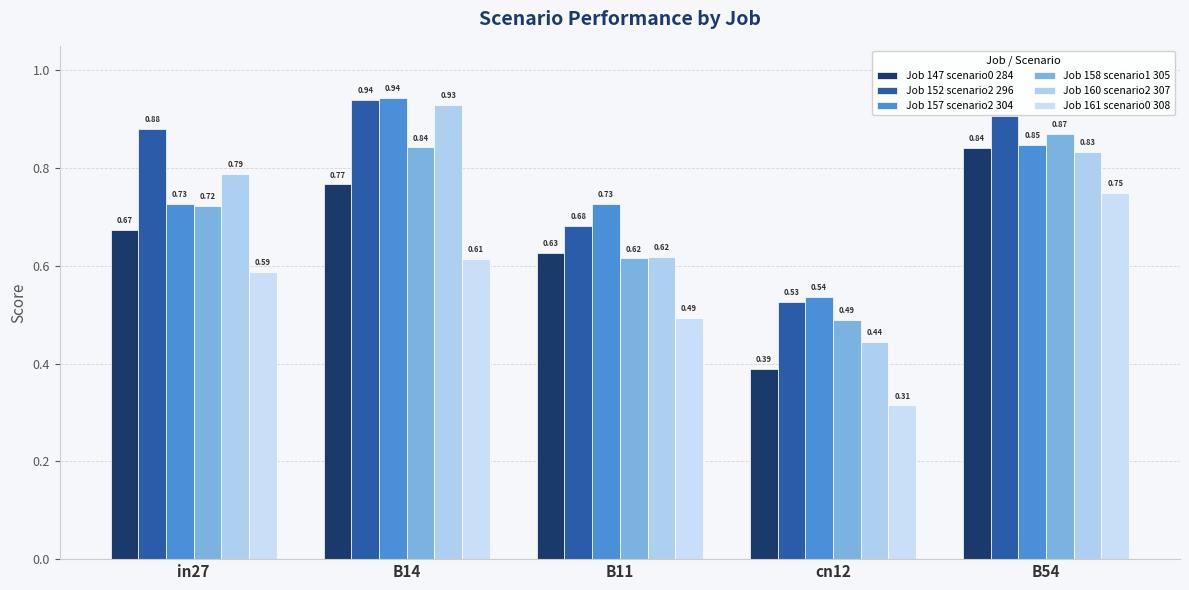

What is the label of the 3rd bar from the right?

B11